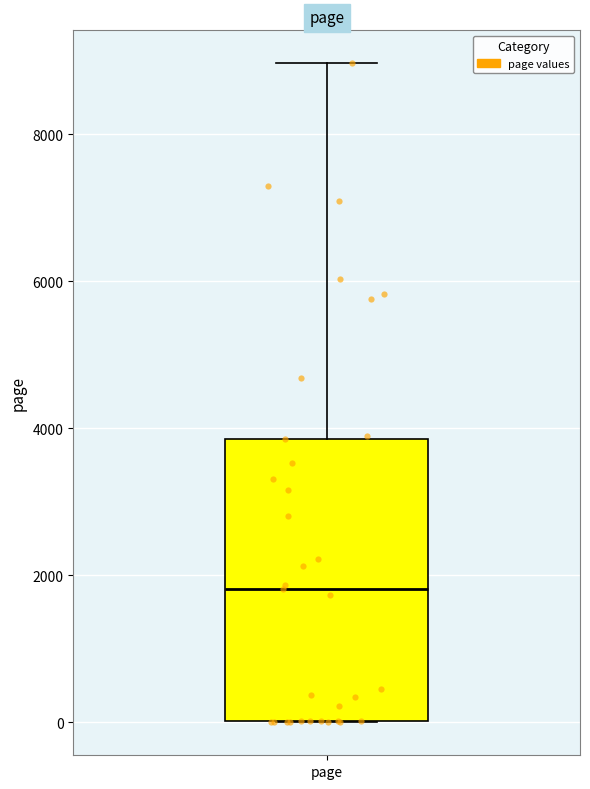

Where is the lower edge of the box for page on the y-axis? The values are not printed on the chart, so give them approximately, as read against the axis.

0